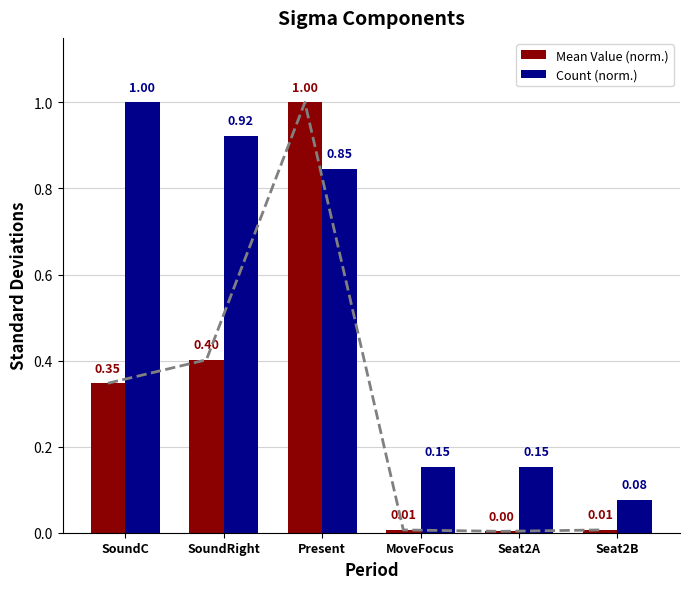

Where is Mean Value (norm.) nearest to the value 0?

Seat2A